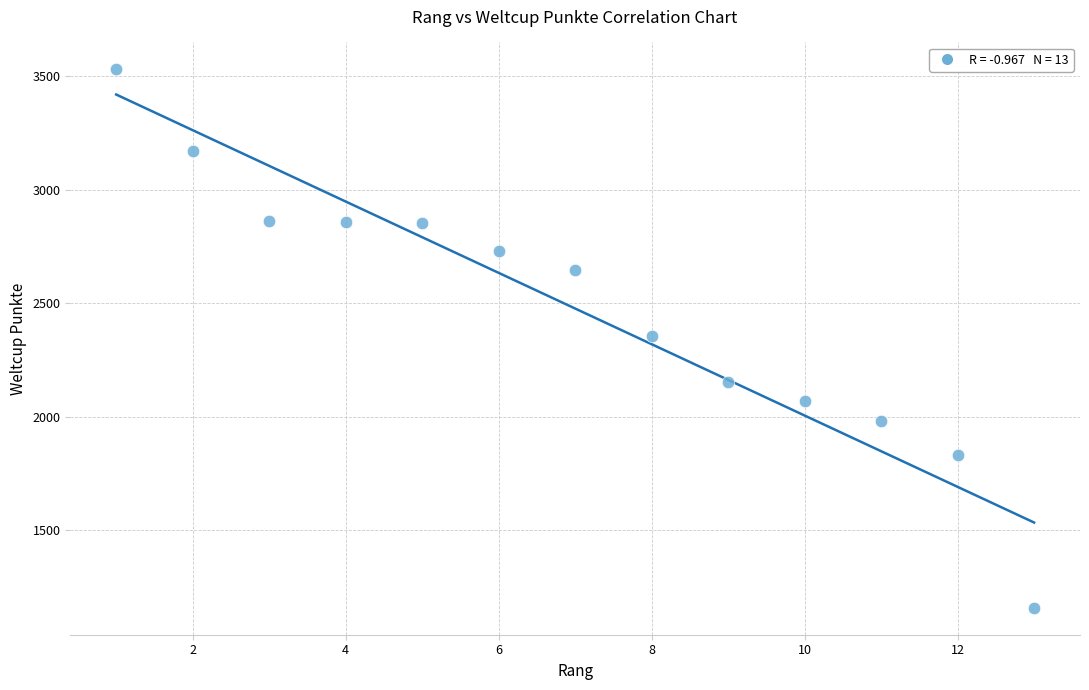

What is the range of Y values (max minus min)?

2373